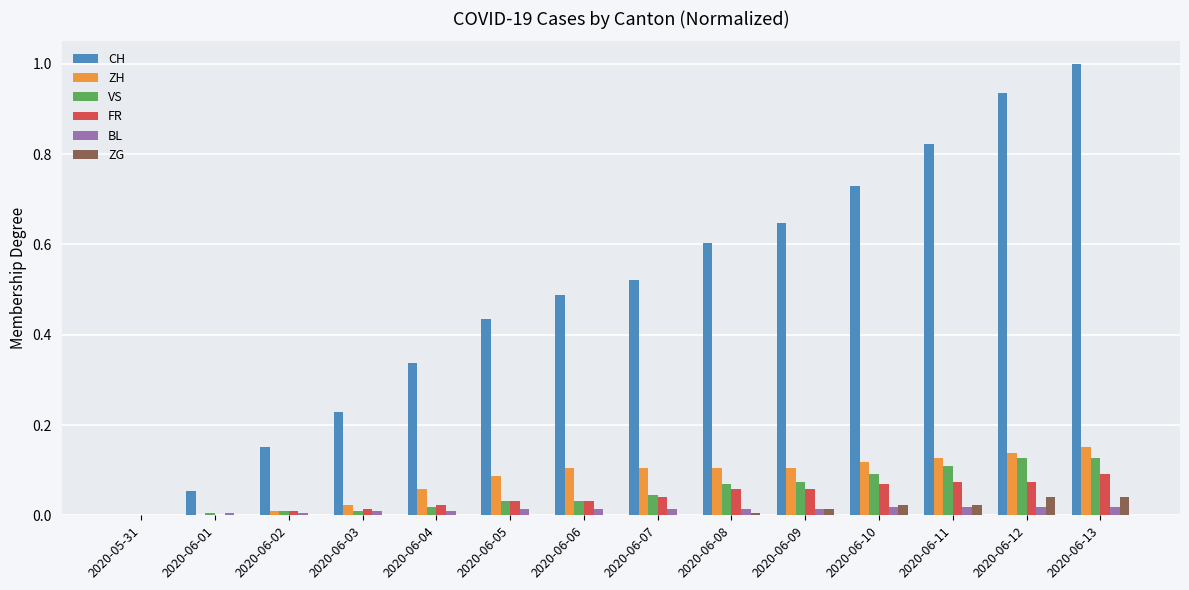

Is the value of BL at 2020-06-03 greater than the value of ZG at 2020-06-11?

No